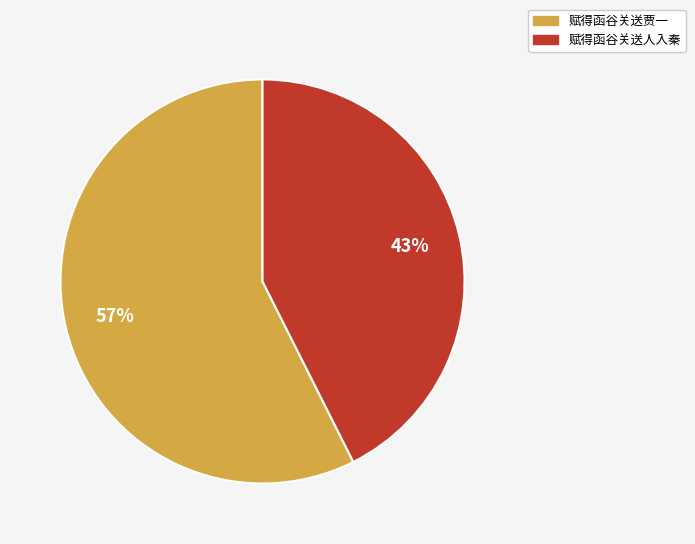

Does 赋得函谷关送人入秦 represent more than half of the total?

No